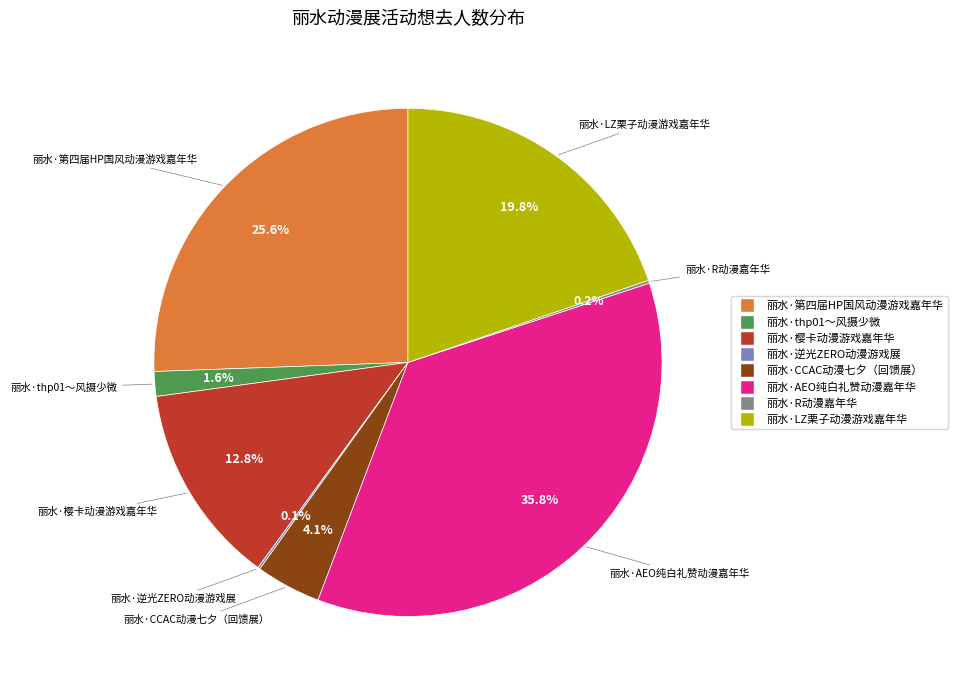

Which category has the biggest portion of the pie?

丽水·AEO纯白礼赞动漫嘉年华